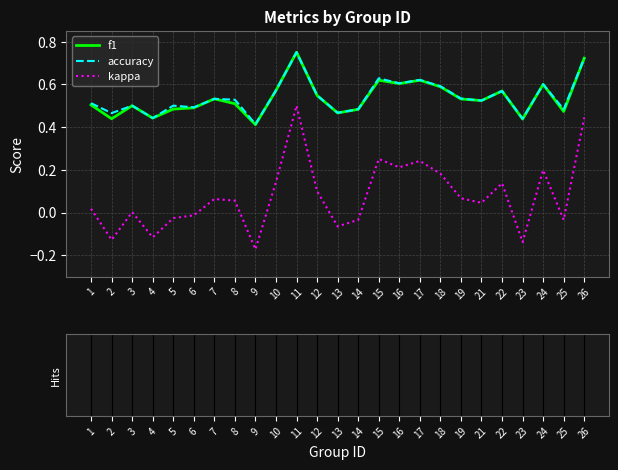

True or false: kappa and accuracy cross at least once.

False